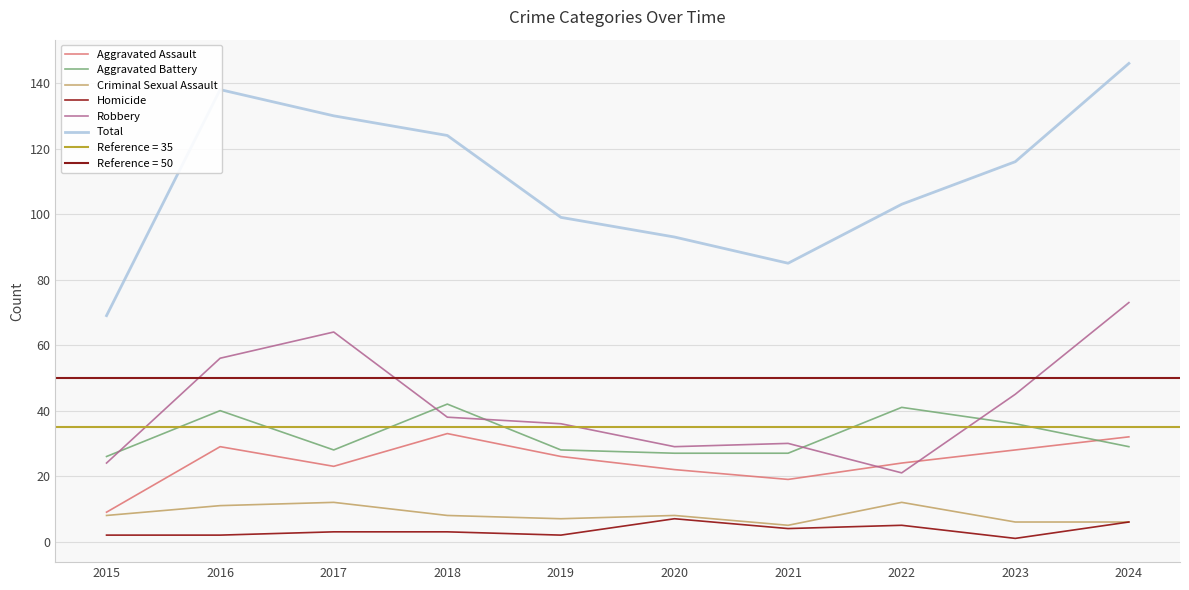

What is the value of the Aggravated Assault point at the 3rd from the left?

23